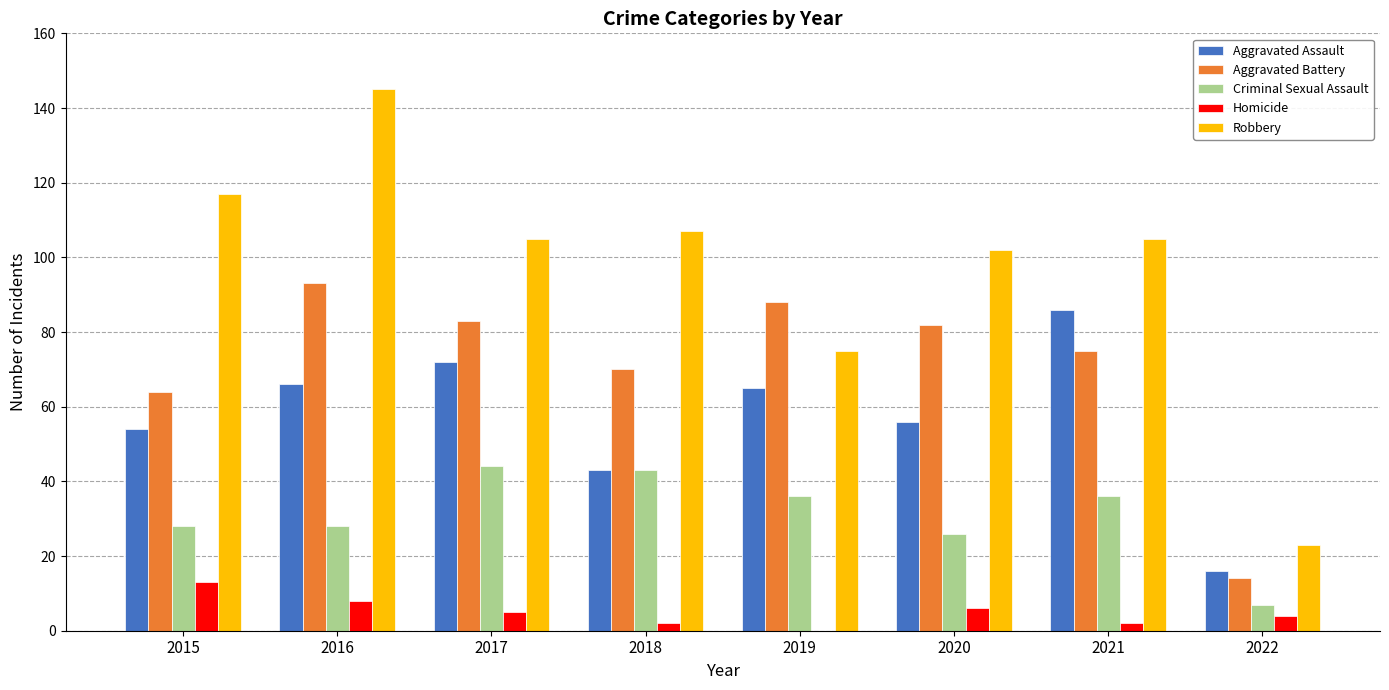

What is the sum of all Aggravated Assault values?

458